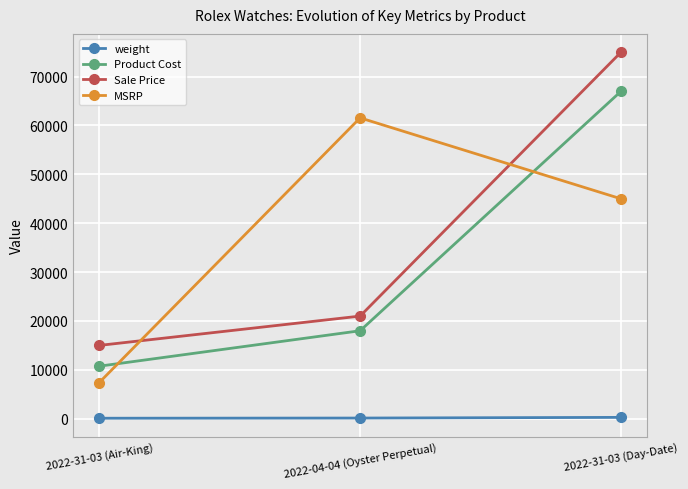

The Product Cost series shows 10750.0 at 2022-31-03 (Air-King). True or false?

True